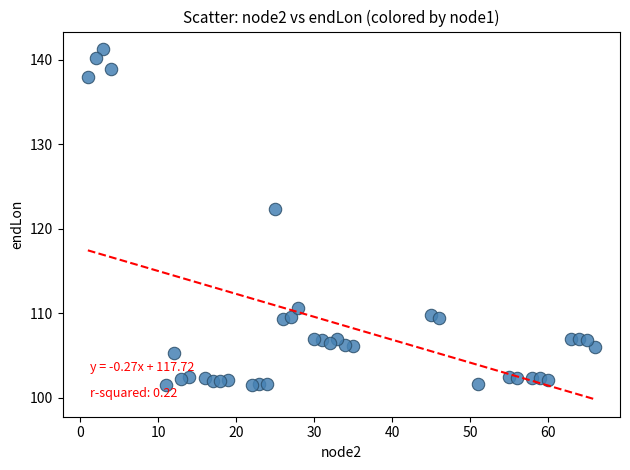

What Y value in the scatter plot is closest to 121?

122.3